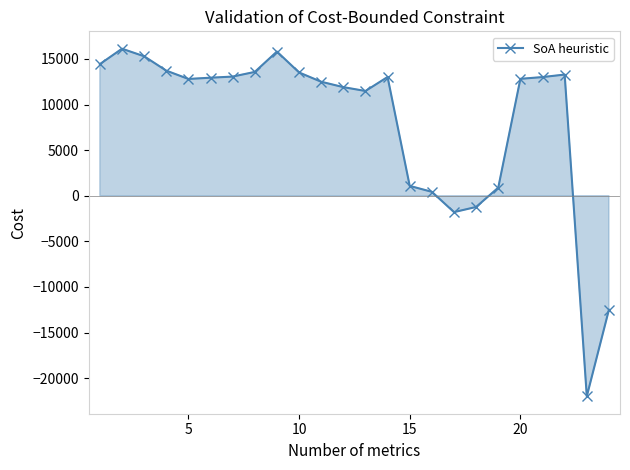

What is the maximum value shown in the chart?

16119.9